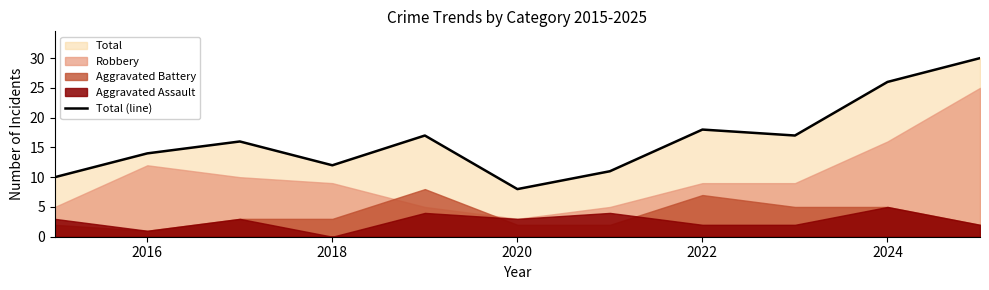

Where is Total (line) nearest to the value 19?

2022